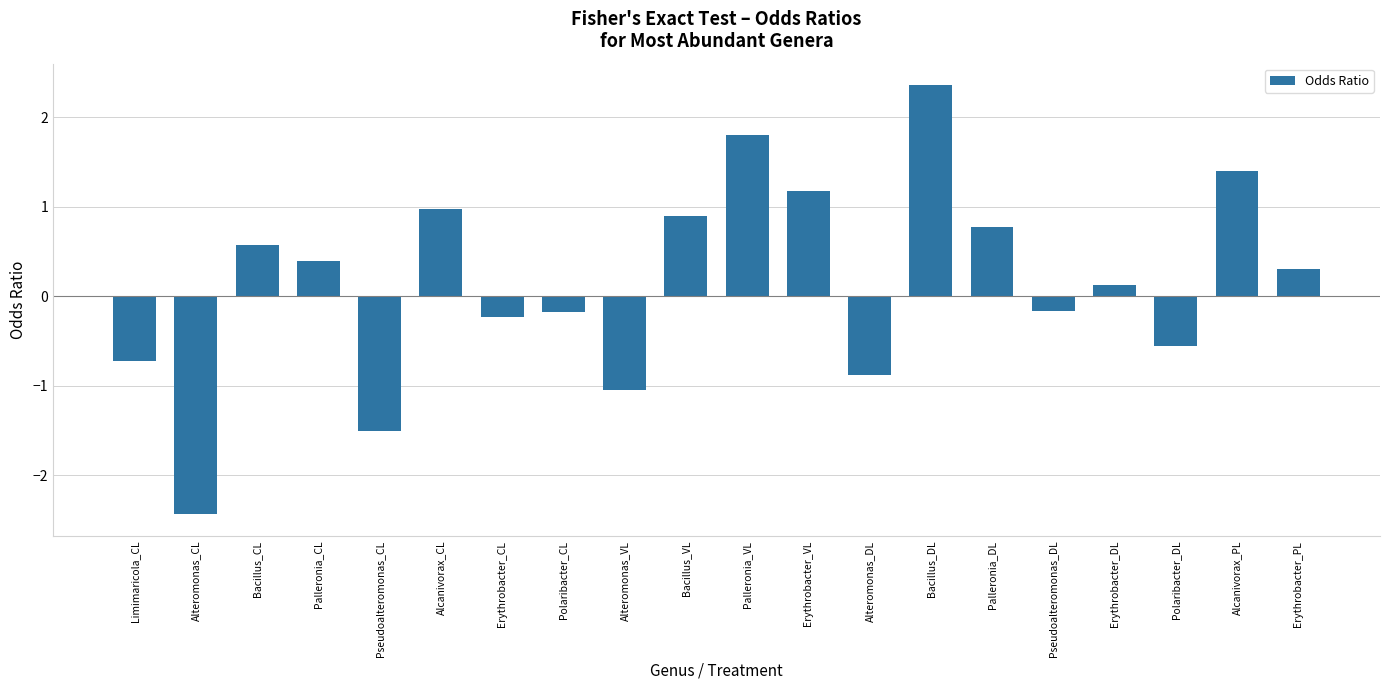

At which label does the data first exceed 0?

Bacillus_CL